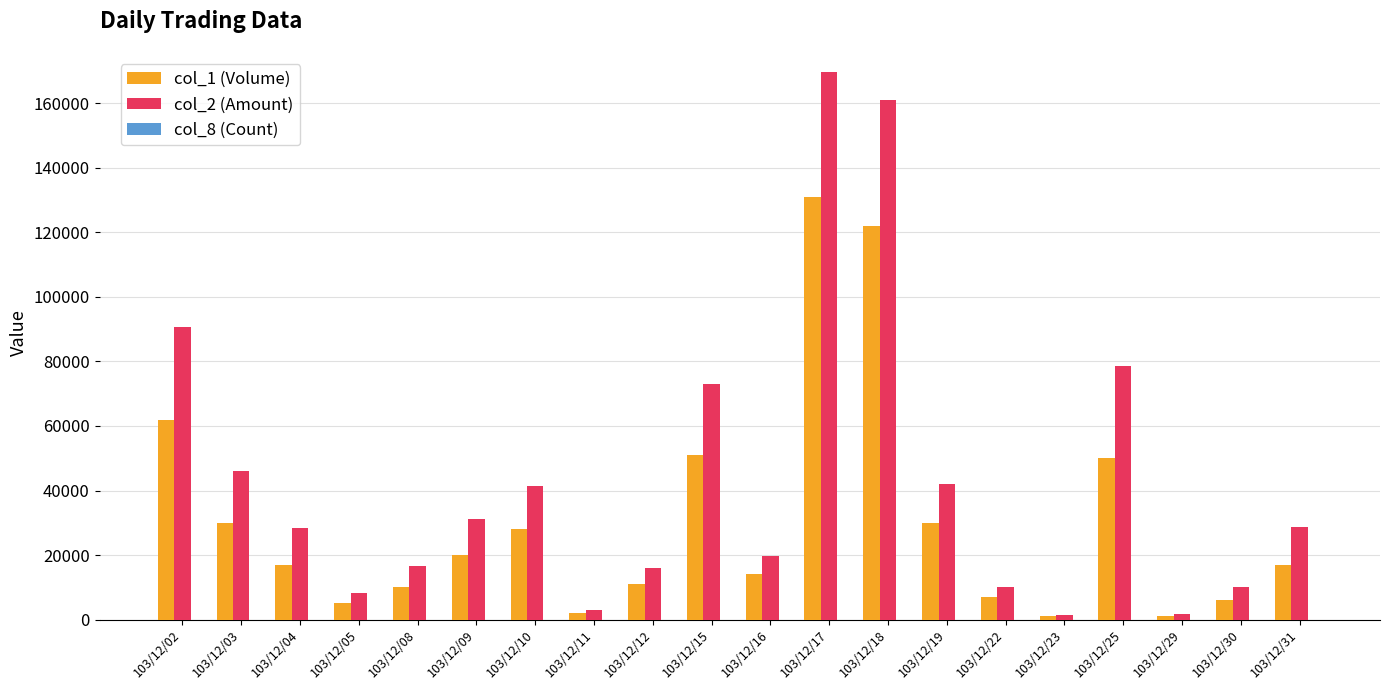

What is the difference between the col_2 (Amount) values at 103/12/29 and 103/12/11?

1160